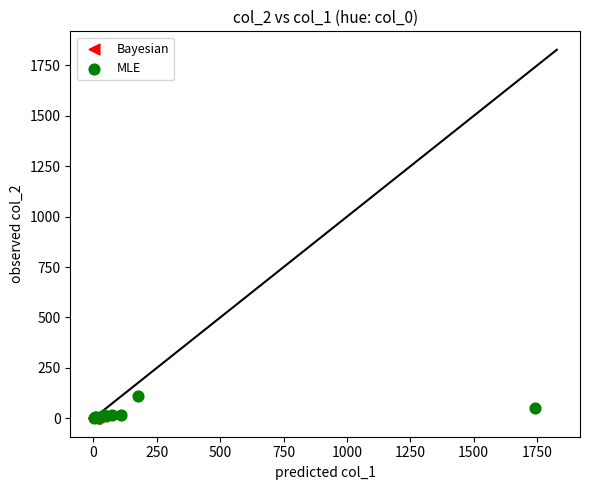

What are all the series names shown in the legend?

Bayesian, MLE